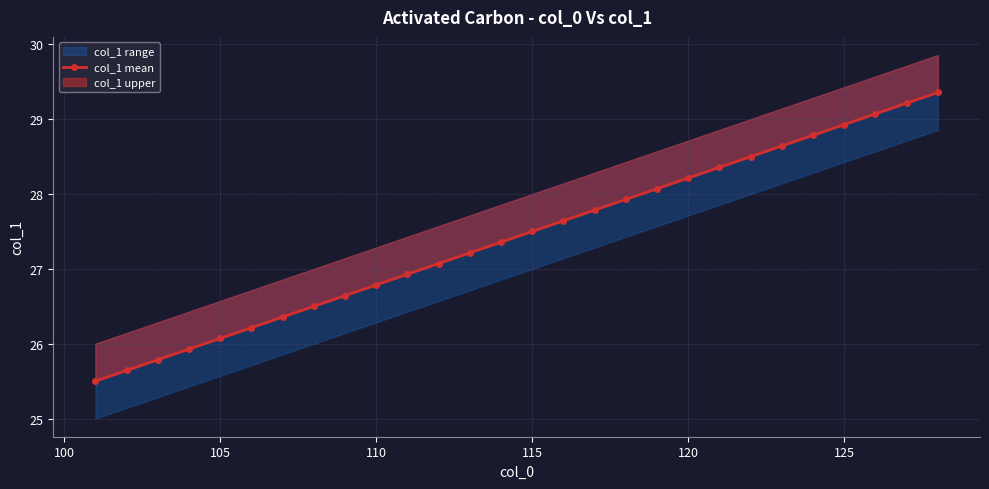

How many lines are shown in the chart?

1